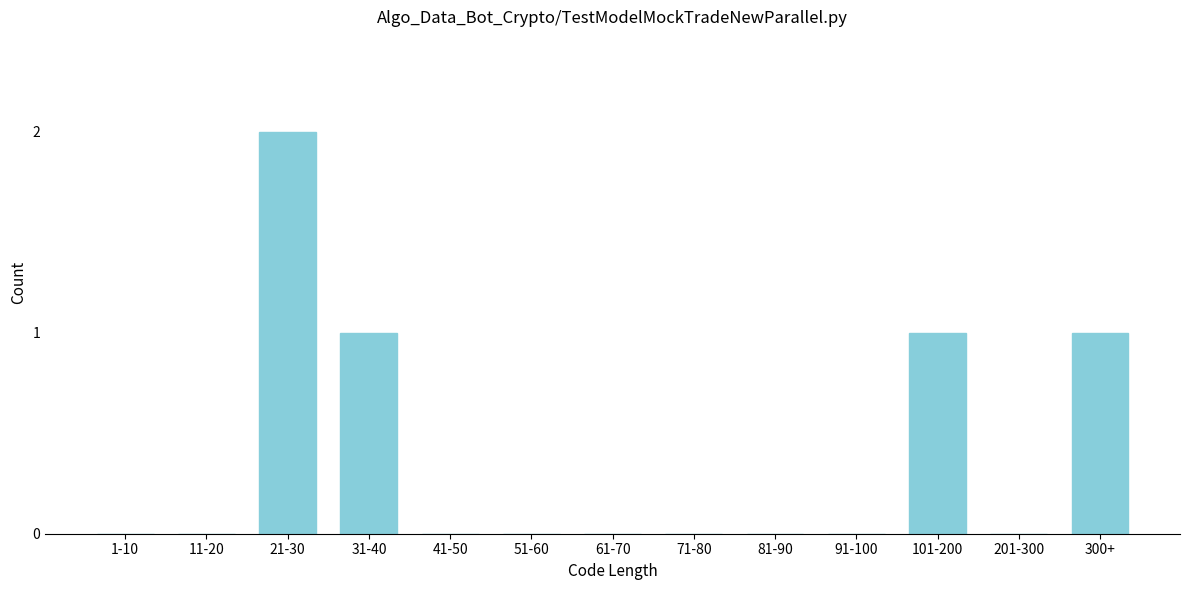

Reading left to right, list all the values displayed in this chart.

1-10=0	11-20=0	21-30=2	31-40=1	41-50=0	51-60=0	61-70=0	71-80=0	81-90=0	91-100=0	101-200=1	201-300=0	300+=1